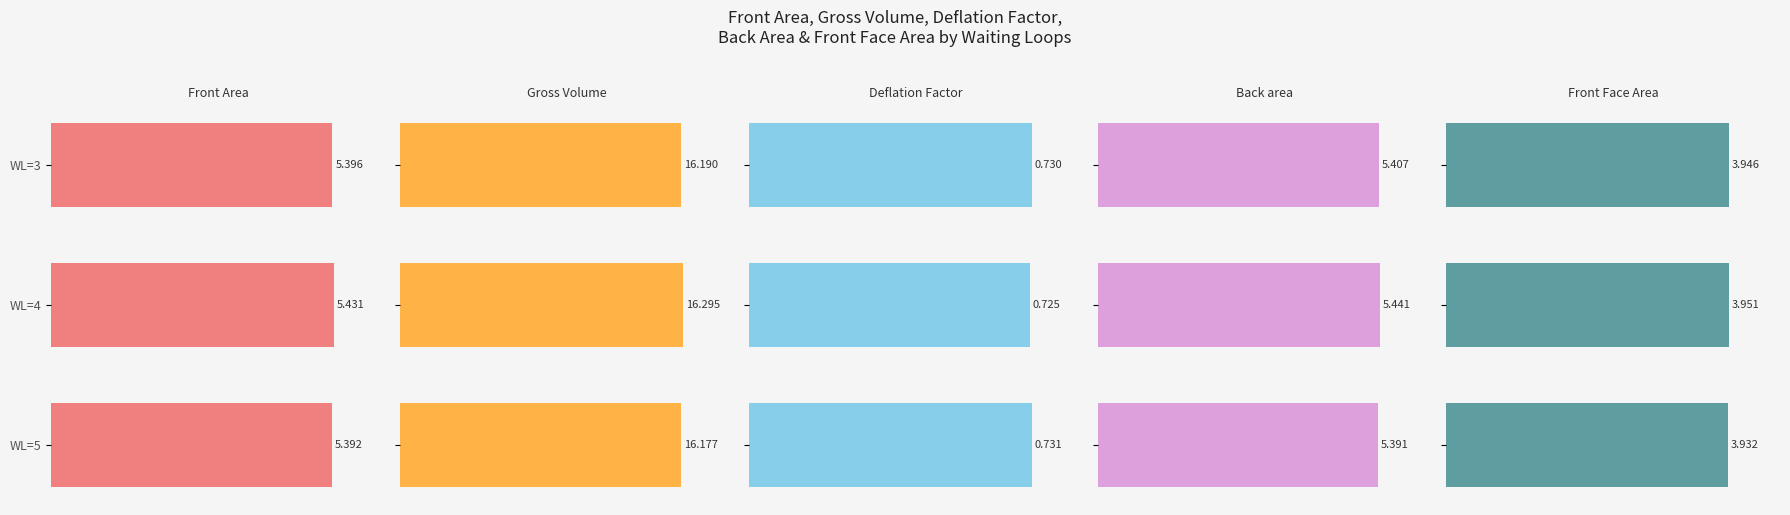

The value of Front Face Area at WL=5 is 2.1. True or false?

False